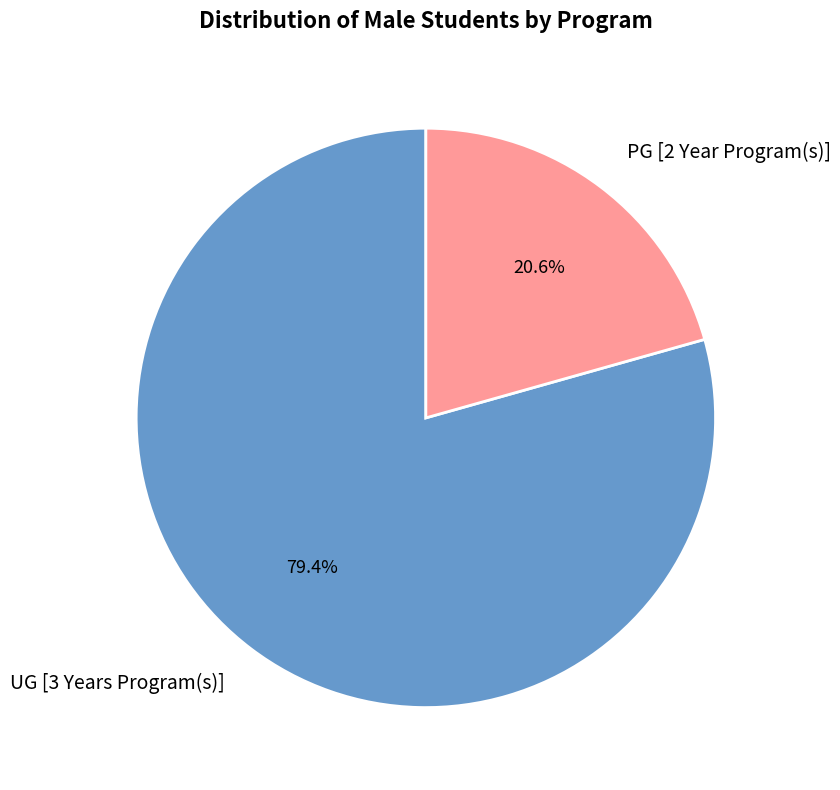

What percentage is the UG [3 Years Program(s)] slice, to the nearest percent?

79%